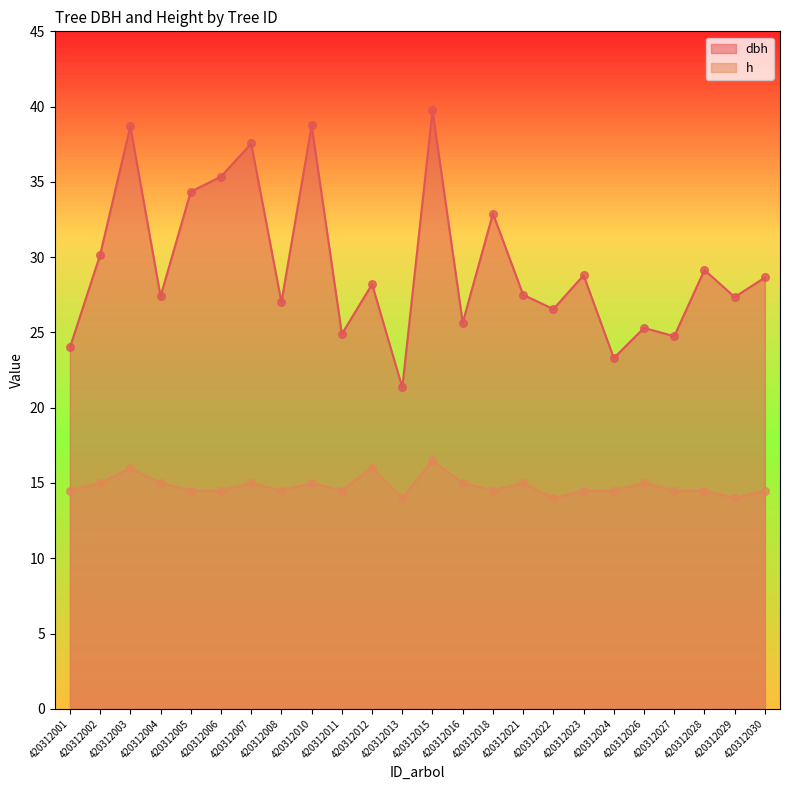

Which series reaches the maximum Y coordinate?

dbh